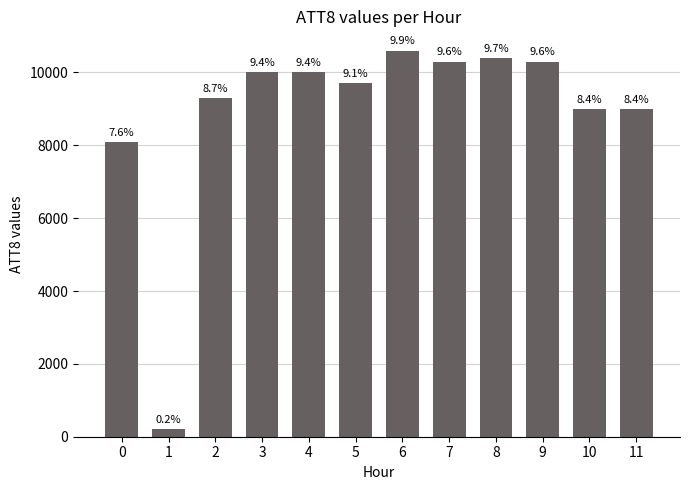

How many bars are there in total?

12